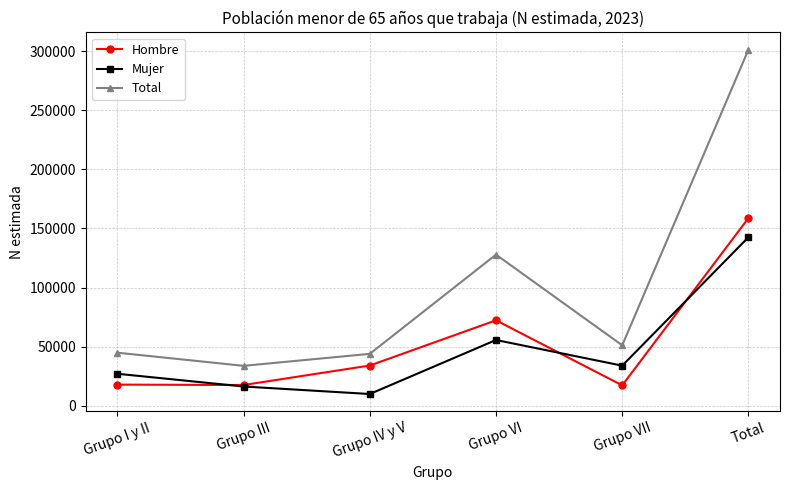

What is the average value of the Total series?

100428